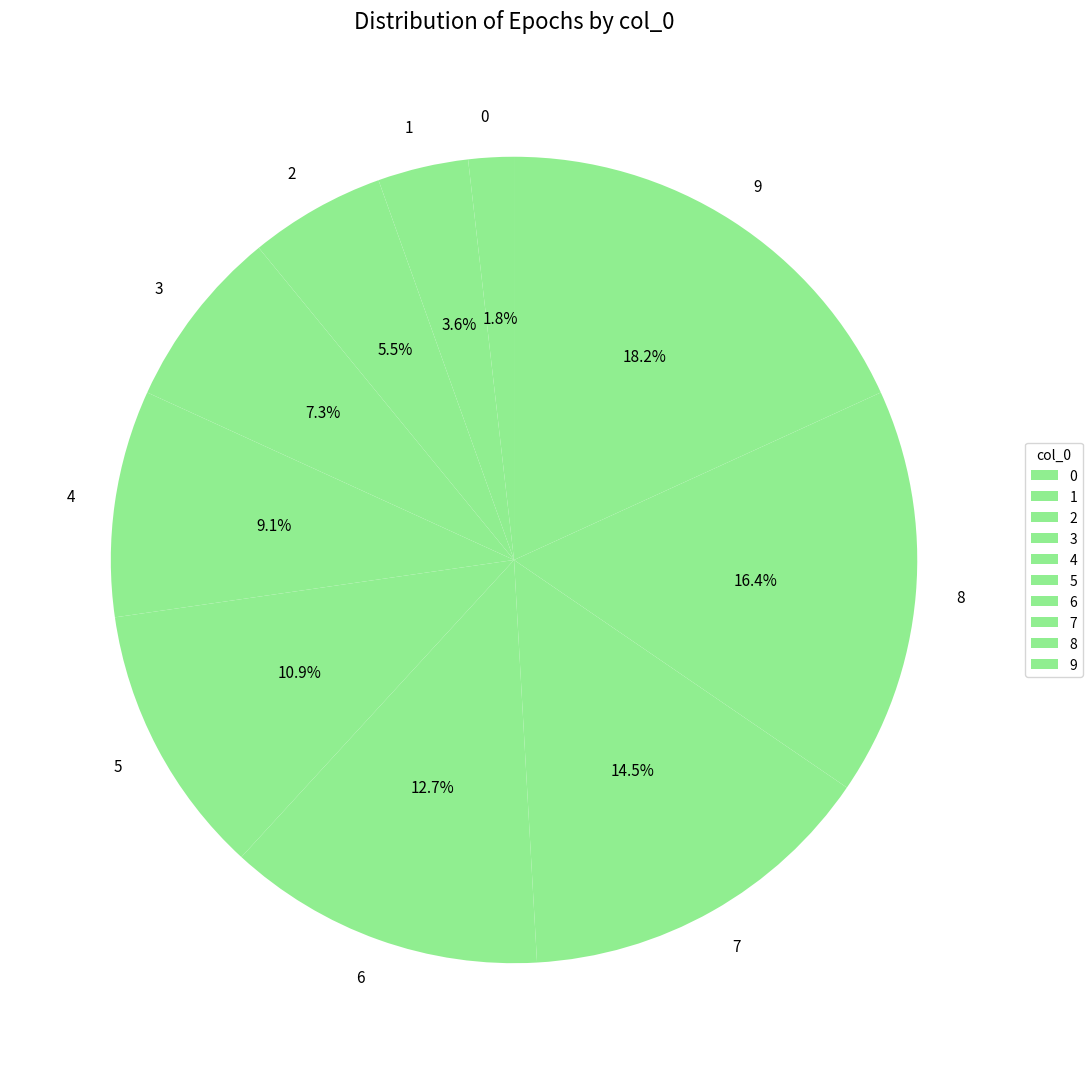

Is it true that 0 is 13% of the pie?

False